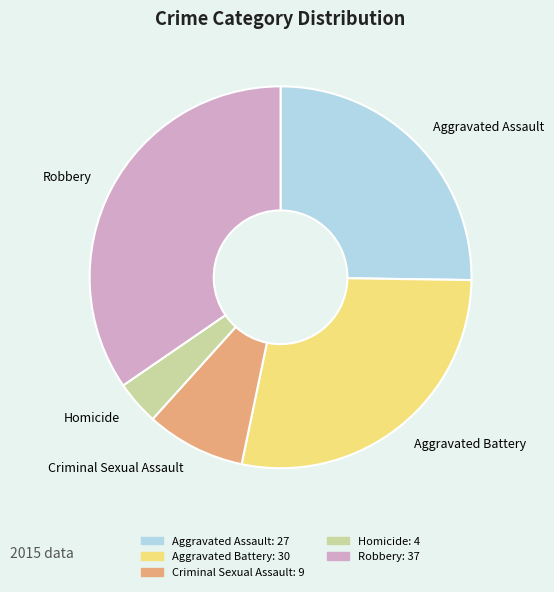

Is the sum of Robbery and Criminal Sexual Assault greater than half?

No